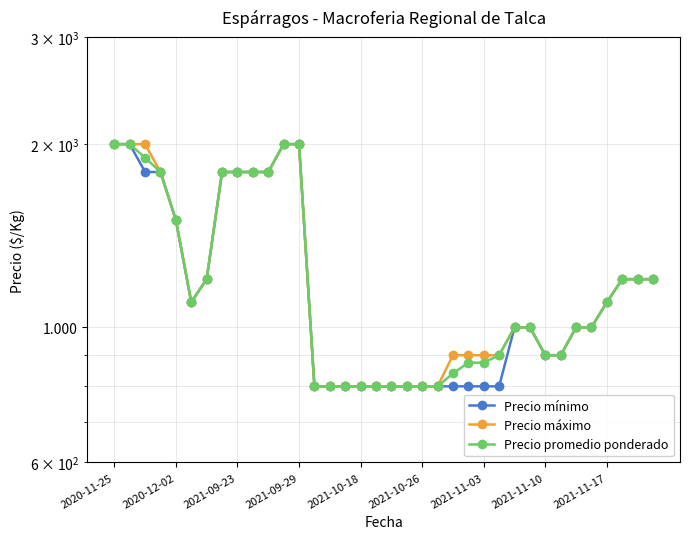

What position from the right is 33?

3